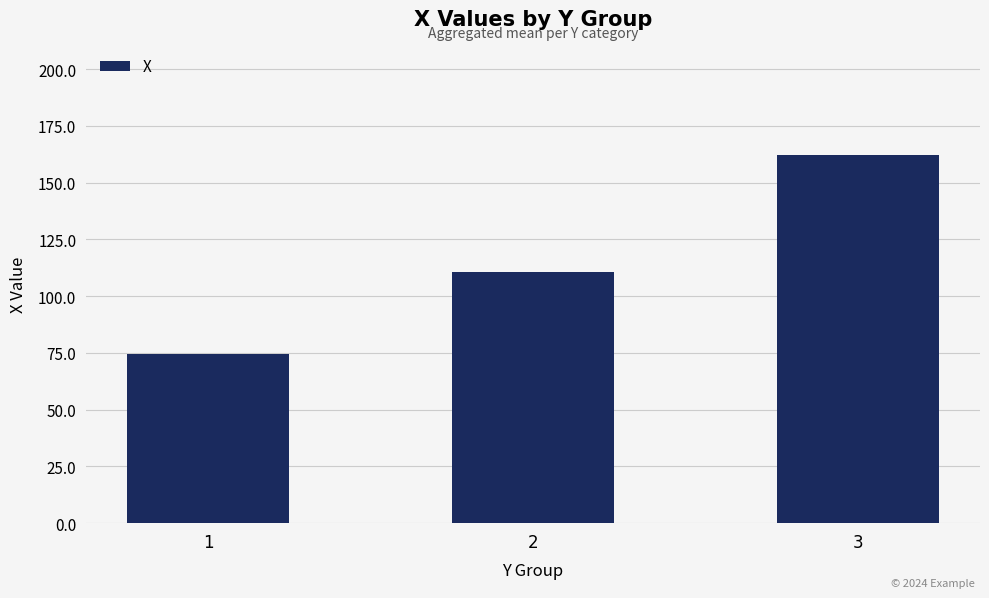

List the labels in order of value, smallest first.

1, 2, 3